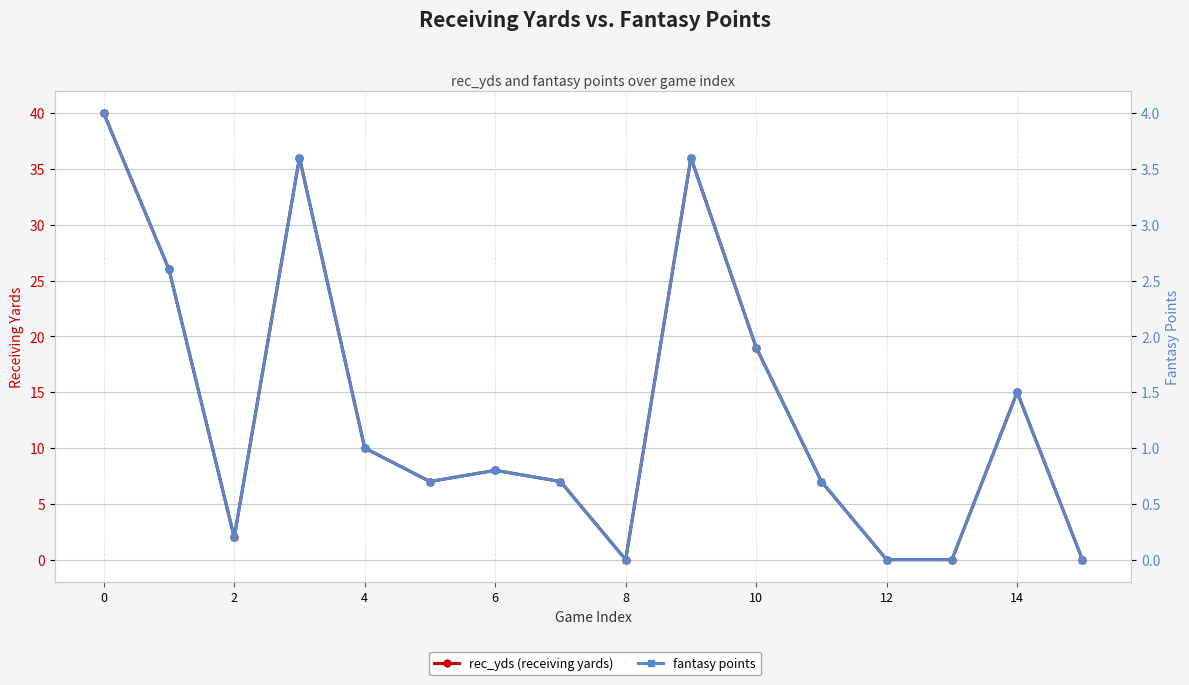

Does the chart display data point markers on the line(s)?

Yes